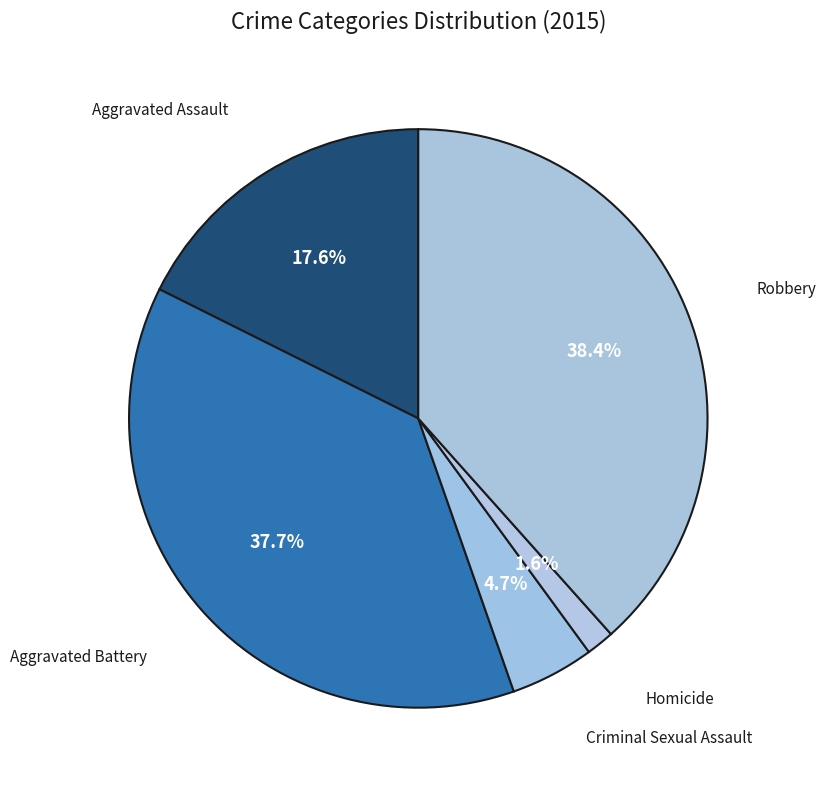

Count the number of slices in the pie.

5